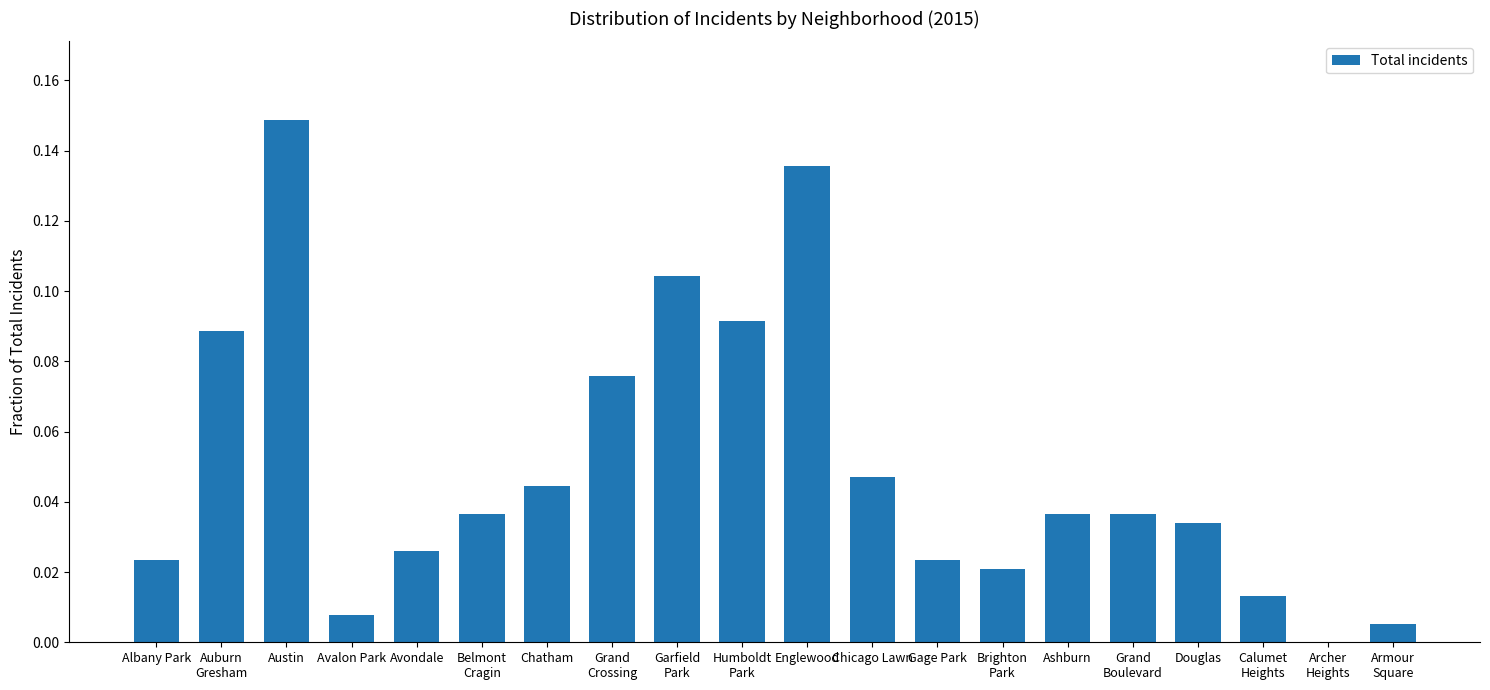

True or false: the data shows 0.0 at Gage Park.

True